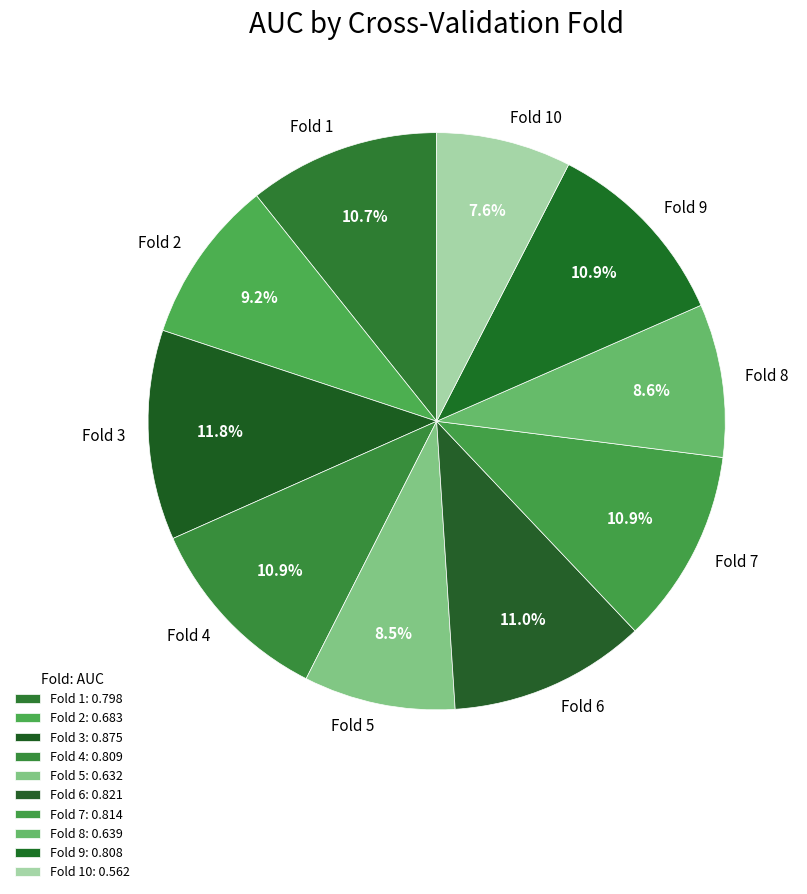

How many segments does this pie chart have?

10